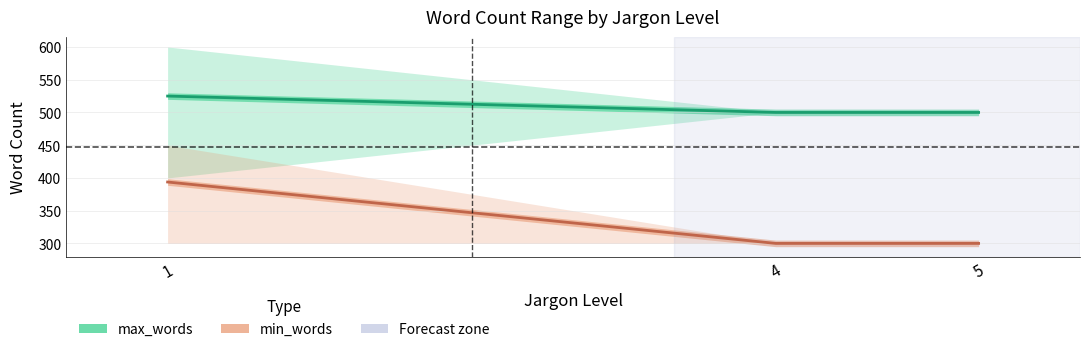

Between 4 and 5, which series saw the biggest shift?

max_words